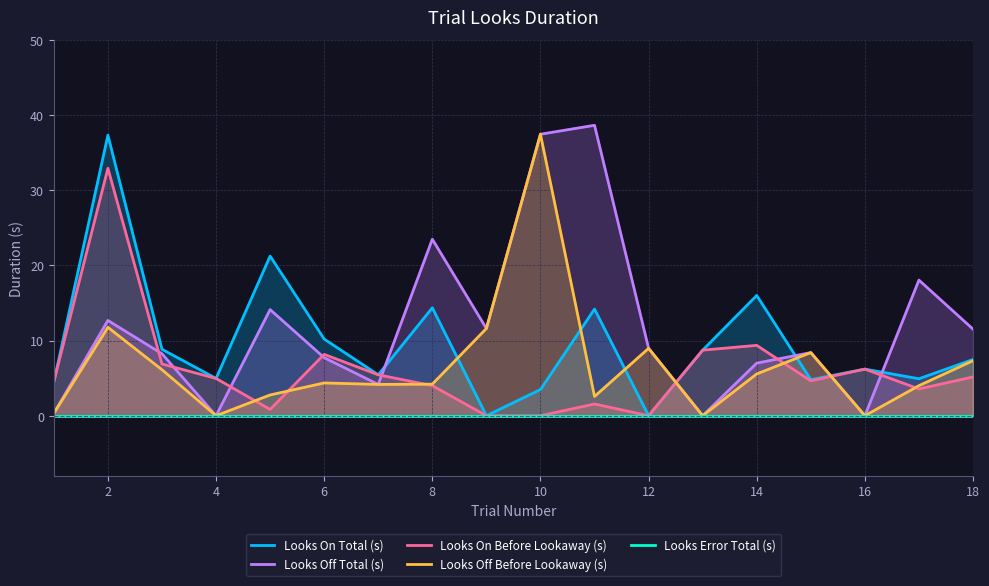

At which label is Looks On Before Lookaway (s) closest to 16?

14